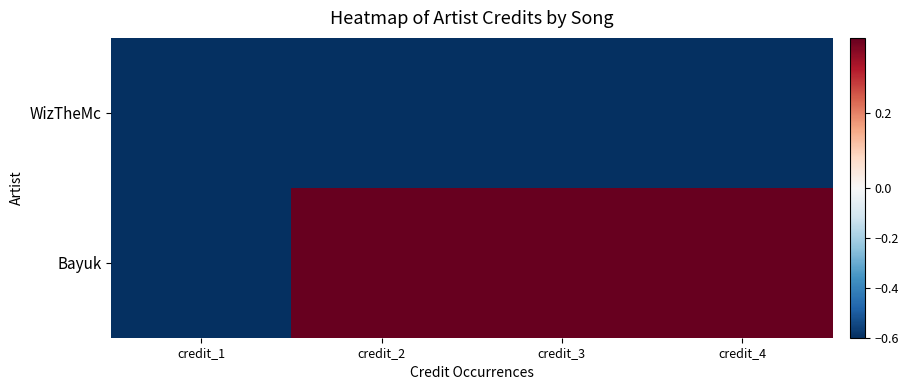

Reading right to left, transcribe all the data shown in this chart.

WizTheMc: credit_4=-0.6	credit_3=-0.6	credit_2=-0.6	credit_1=-0.6
Bayuk: credit_4=0.4	credit_3=0.4	credit_2=0.4	credit_1=-0.6